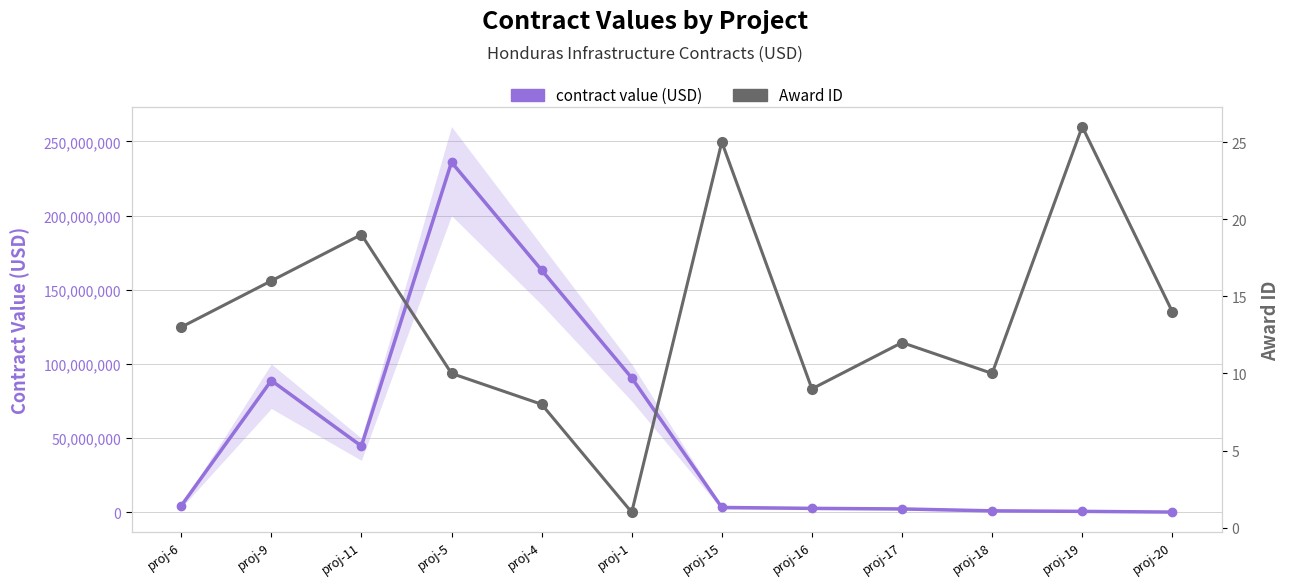

The value of Award ID at proj-19 is 33.9. True or false?

False